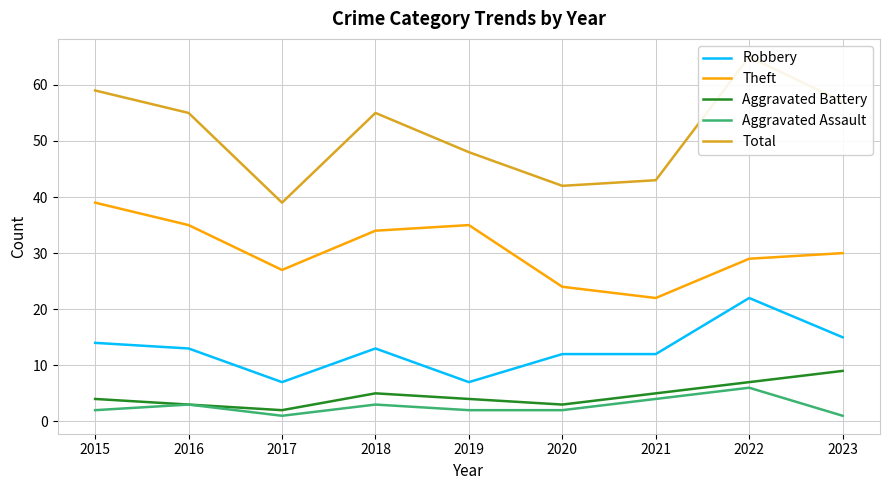

What is the value of the Aggravated Assault point at the 4th from the left?

3